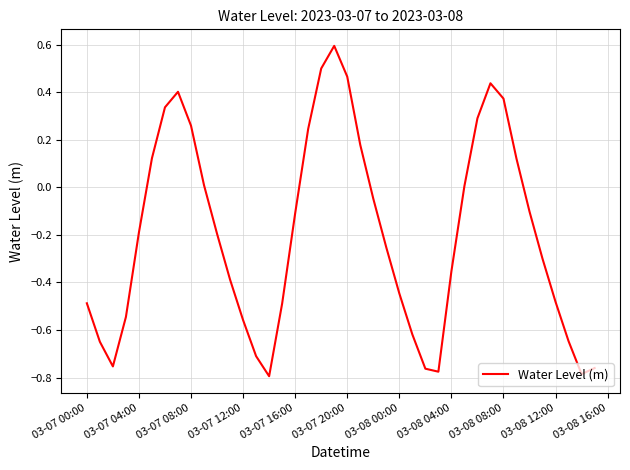

What is the maximum value shown in the chart?

0.6